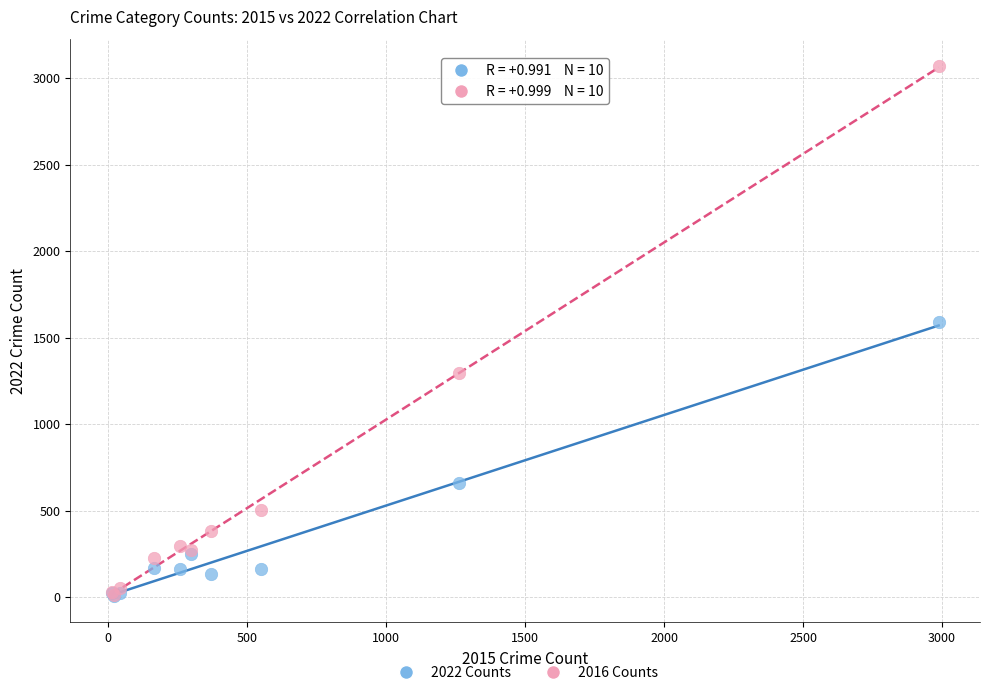

Across all series, what Y value is closest to 1540?

1592